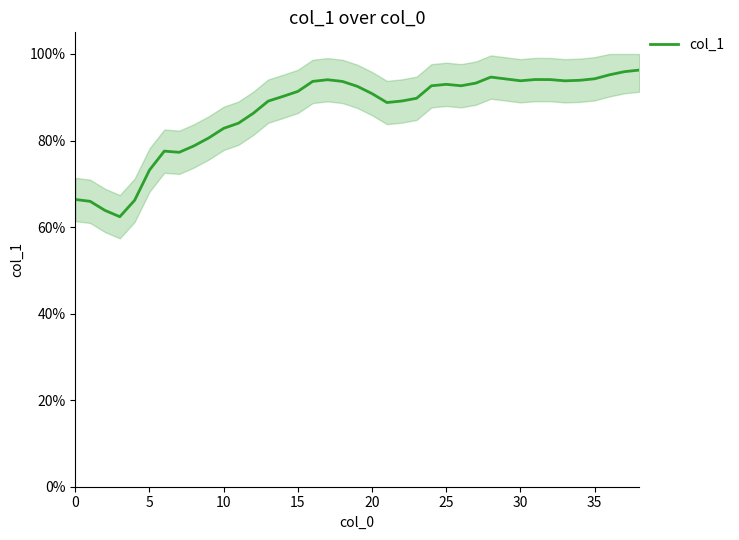

What is the highest value of the col_1 series?

96.3